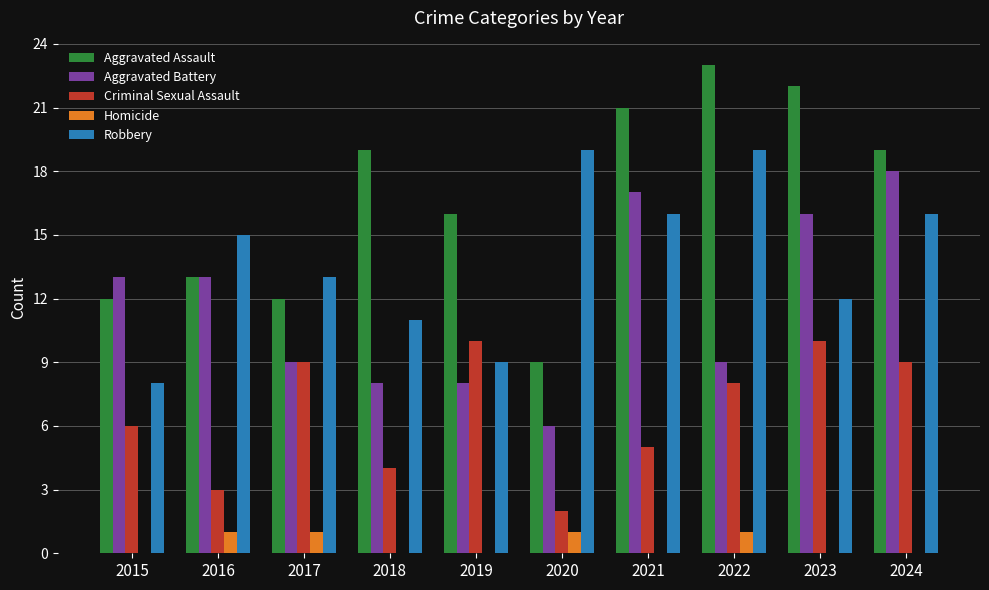

What is the highest value of the Criminal Sexual Assault series?

10